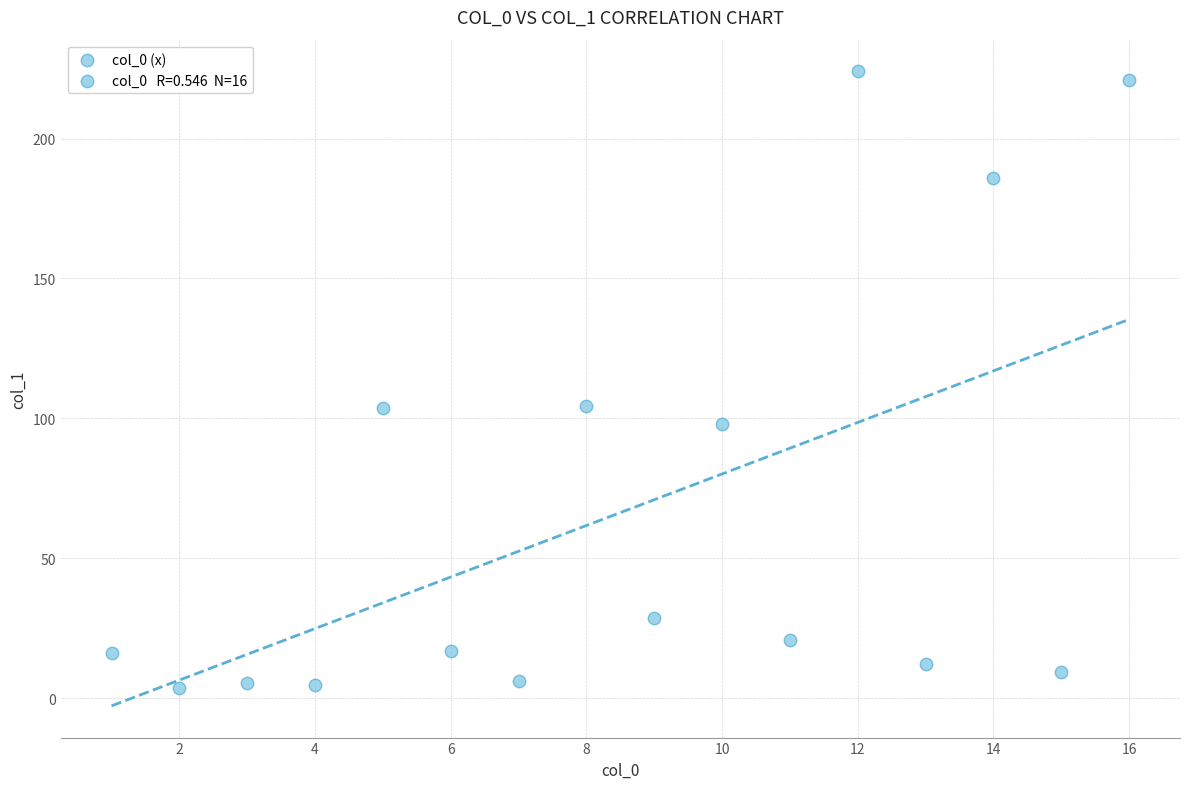

What is the range of X values (max minus min)?

15.0